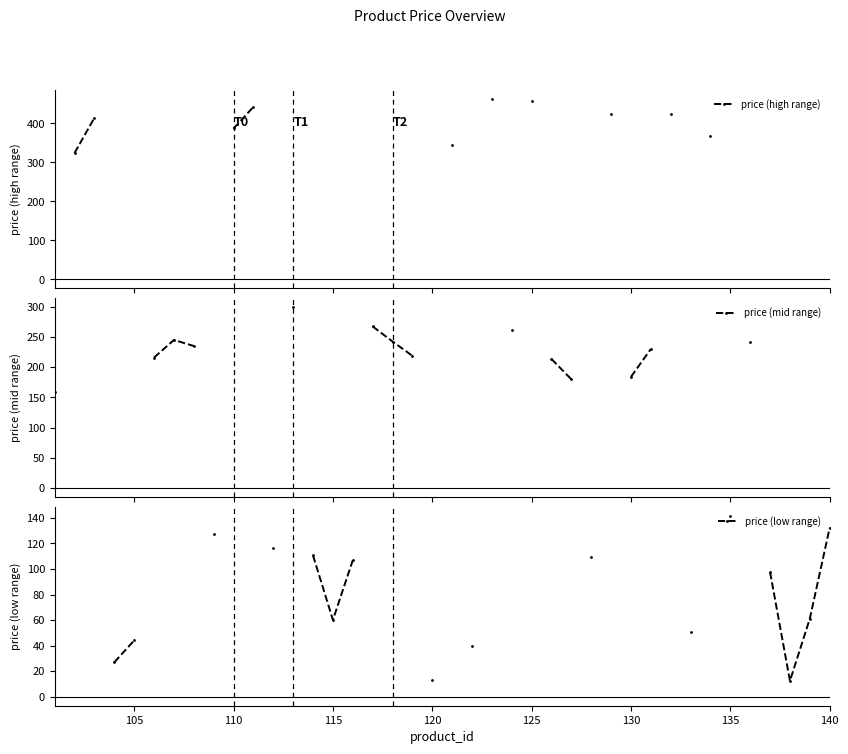

True or false: price (high range) and price (low range) cross at least once.

False